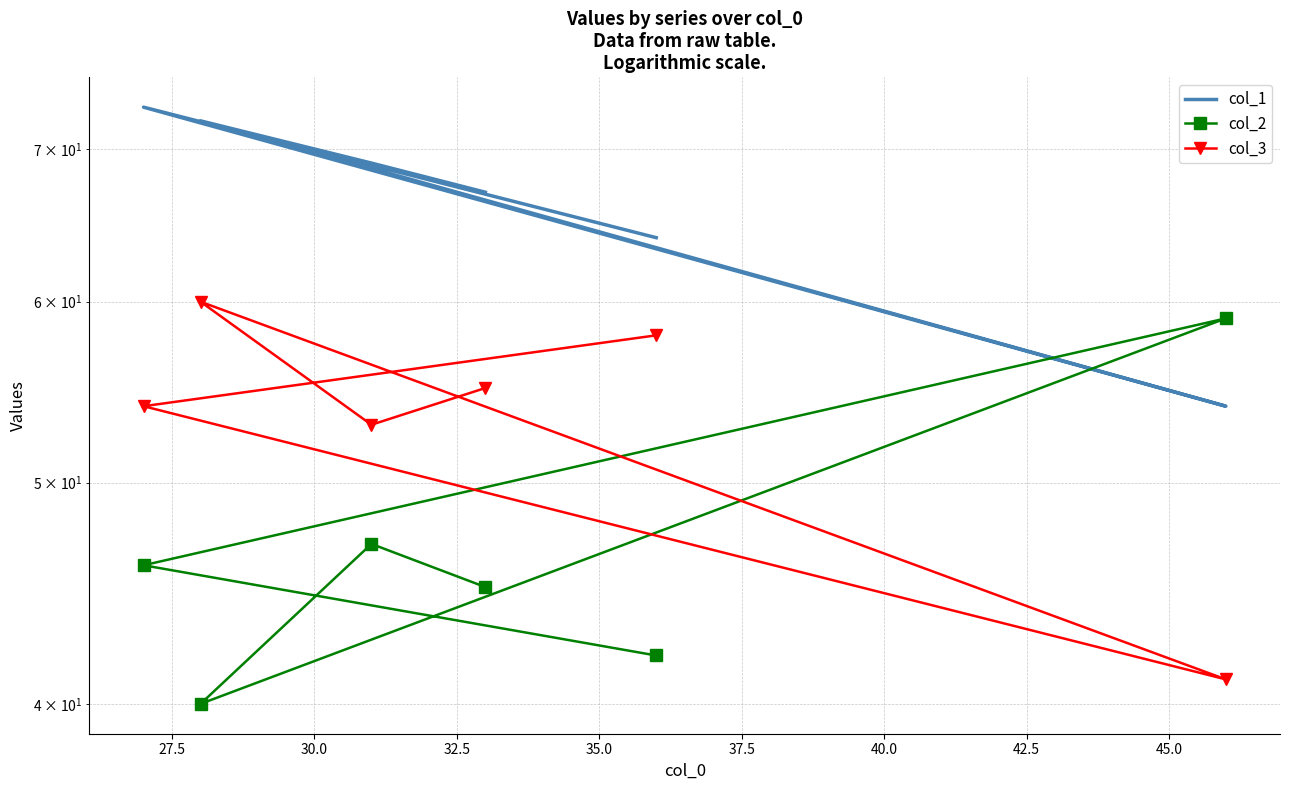

Reading right to left, list all the values displayed in this chart.

col_1: 64	73	54	72	69	67
col_2: 42	46	59	40	47	45
col_3: 58	54	41	60	53	55